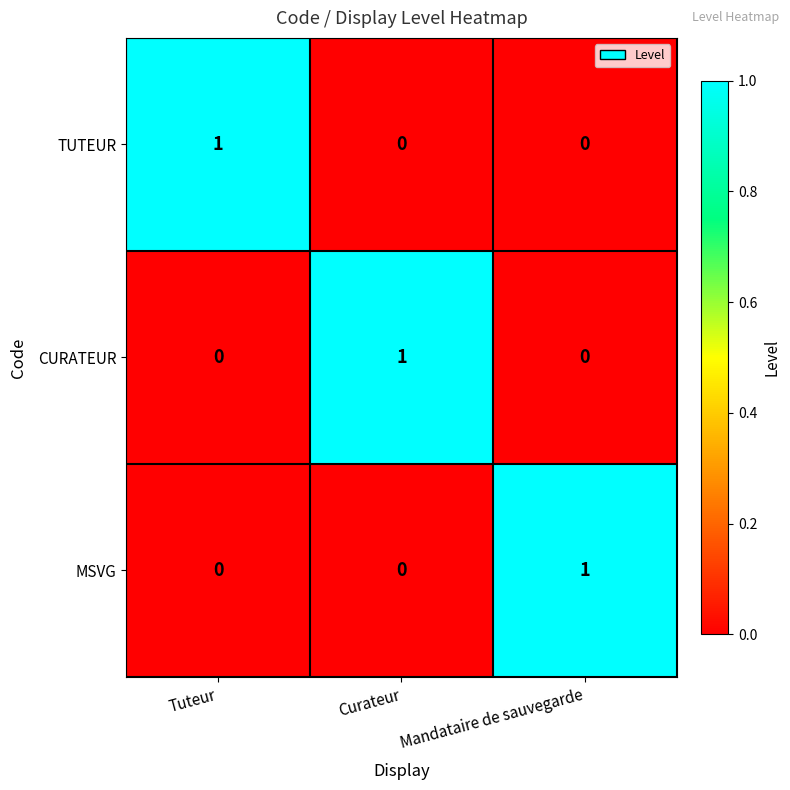

Is it true that MSVG equals 0 at Tuteur?

True